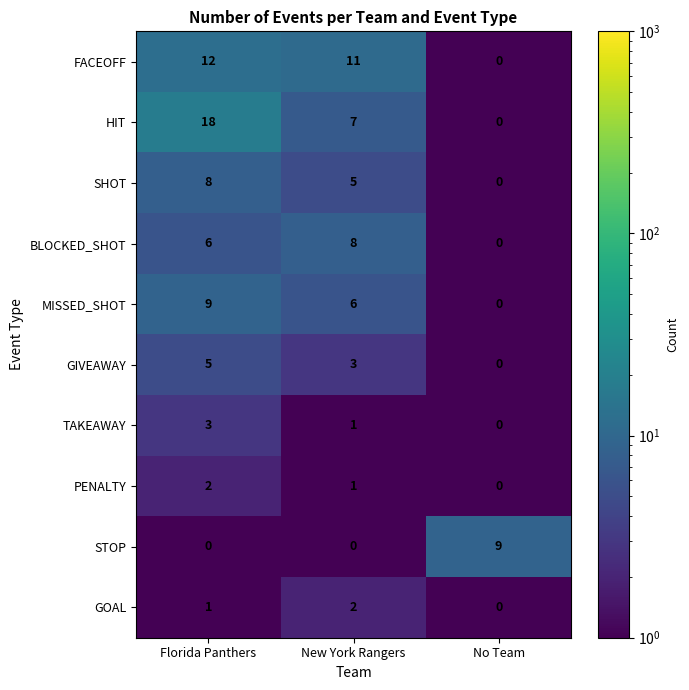

At which label does FACEOFF reach its peak?

Florida Panthers